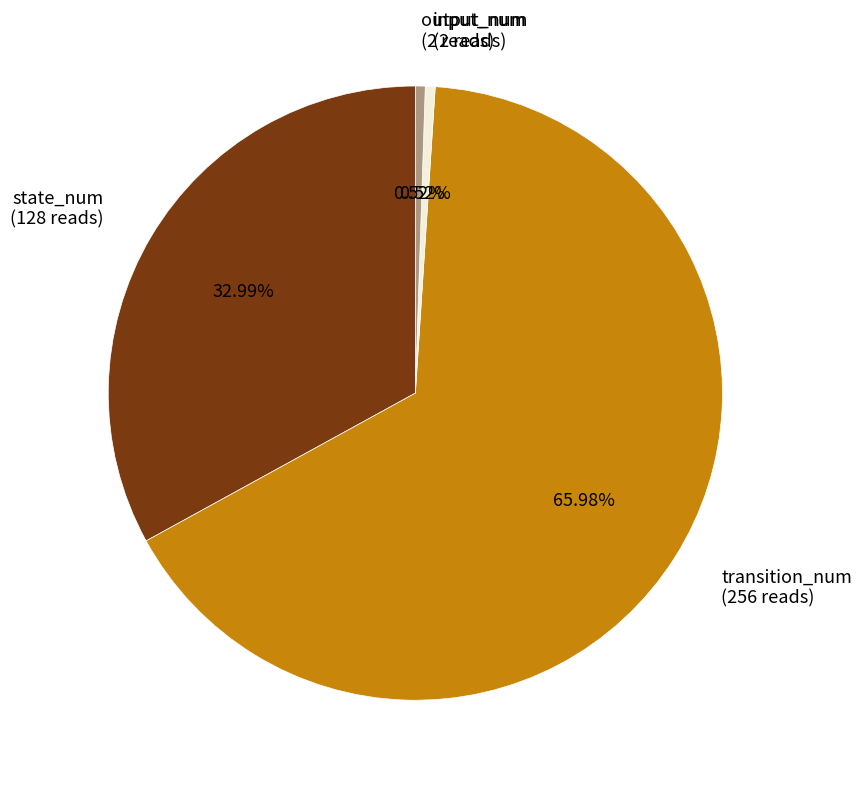

Do output_num (2 reads) and state_num (128 reads) together represent more than half of the pie?

No